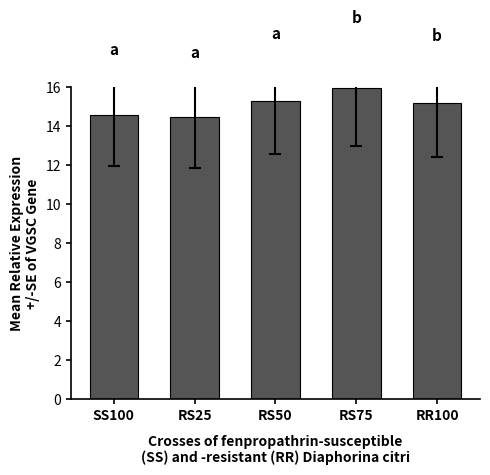

Reading right to left, transcribe all the data shown in this chart.

RR100=15.2	RS75=15.9	RS50=15.3	RS25=14.5	SS100=14.6